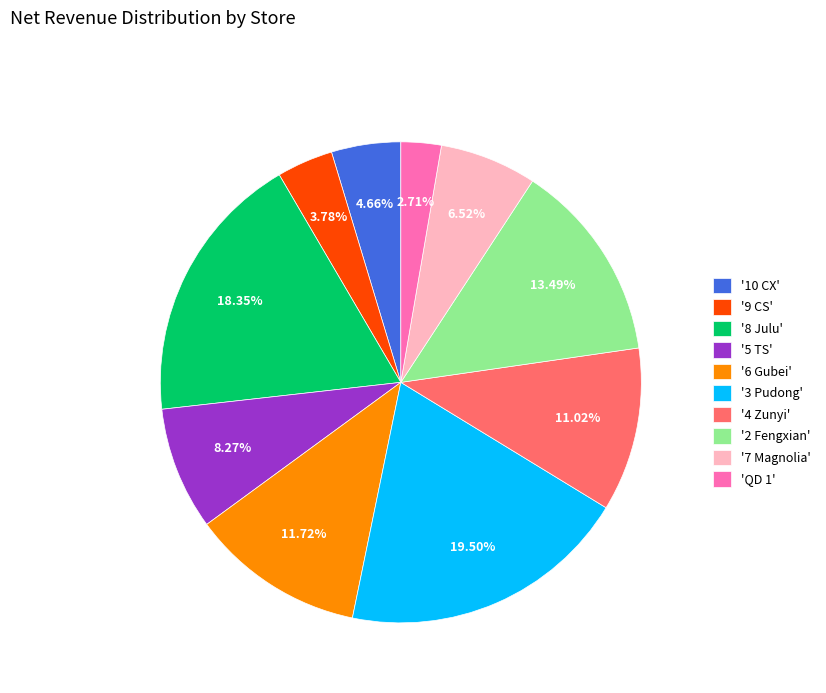

What is the ratio of the value at '7 Magnolia' to the value at '4 Zunyi'?

0.6